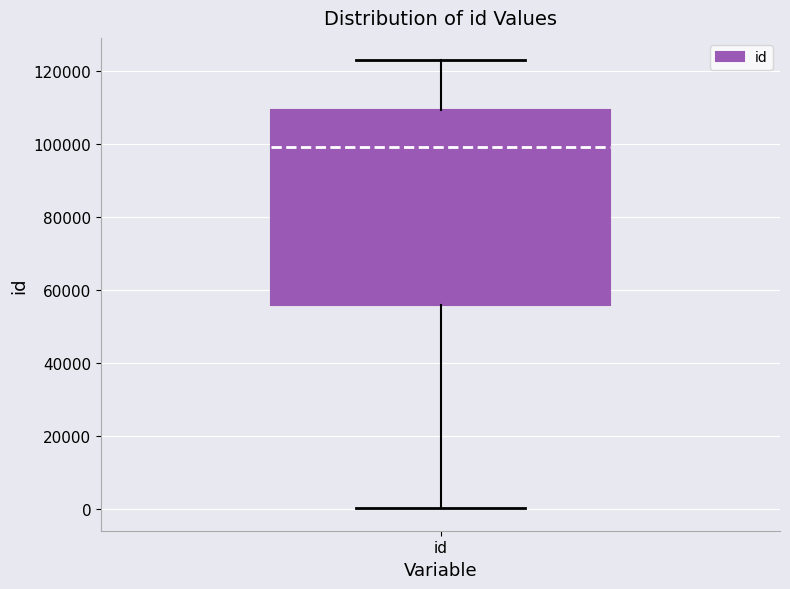

Transcribe this box plot: give where the median line is, the range the box spans, and where the two whiskers end, as read against the y-axis. The values are not printed on the chart, so give them approximately, as read against the axis.

median 98000, box 56000 to 110000, whiskers 0 to 122000